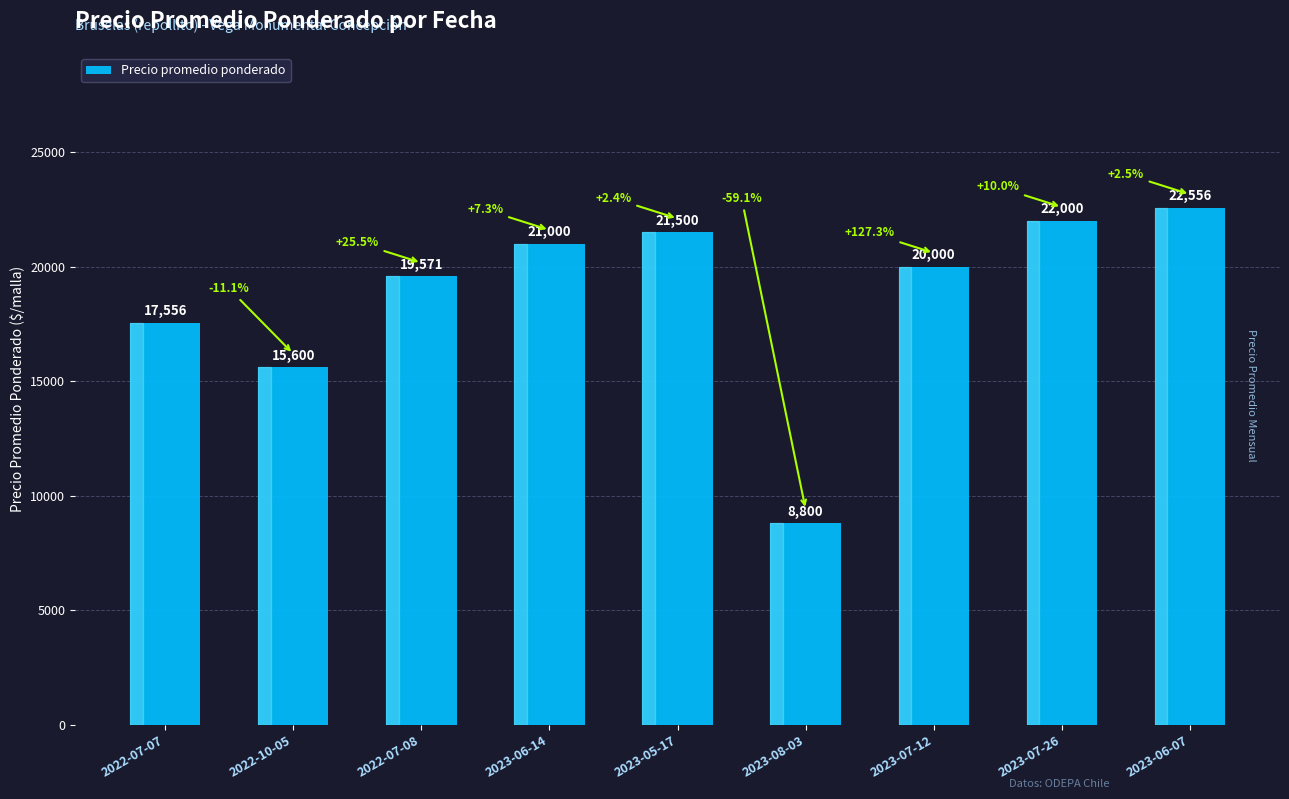

What is the maximum value shown in the chart?

22556